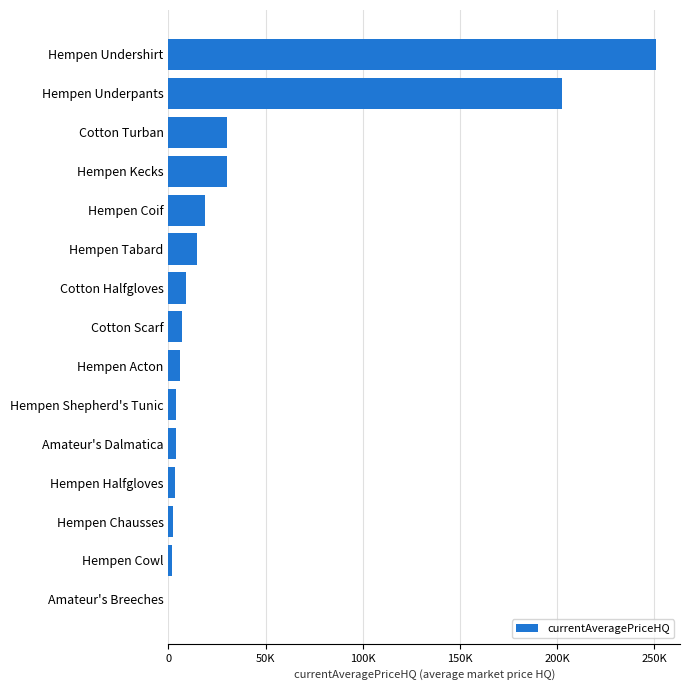

Are the bars horizontal?

Yes